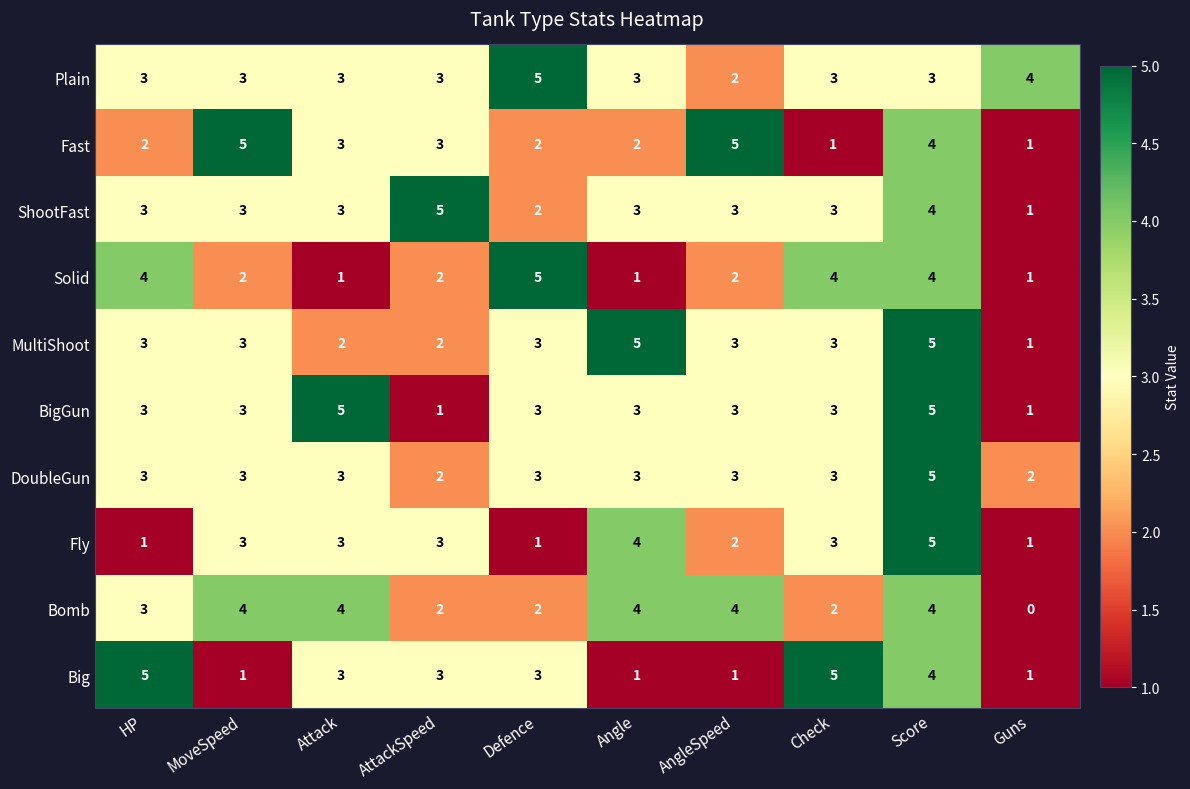

True or false: Big has a value of 3 at Attack.

True